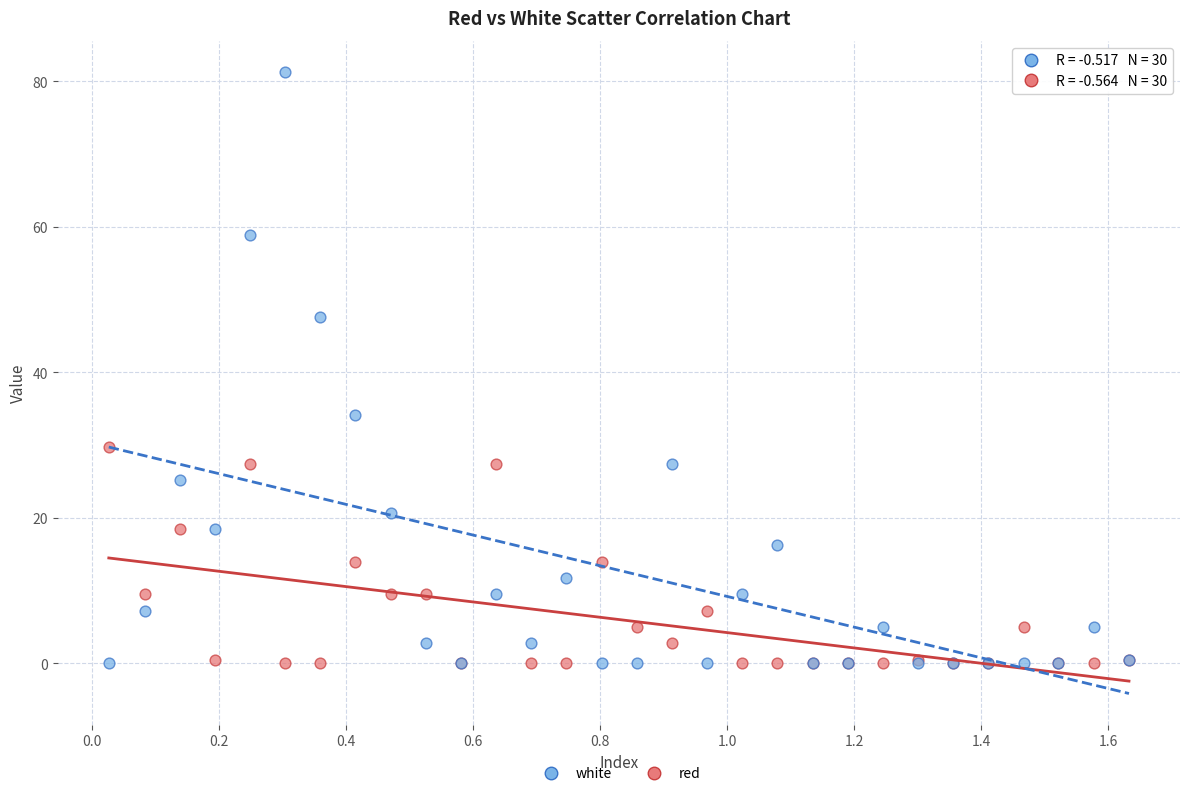

What are all the series names shown in the legend?

white, red